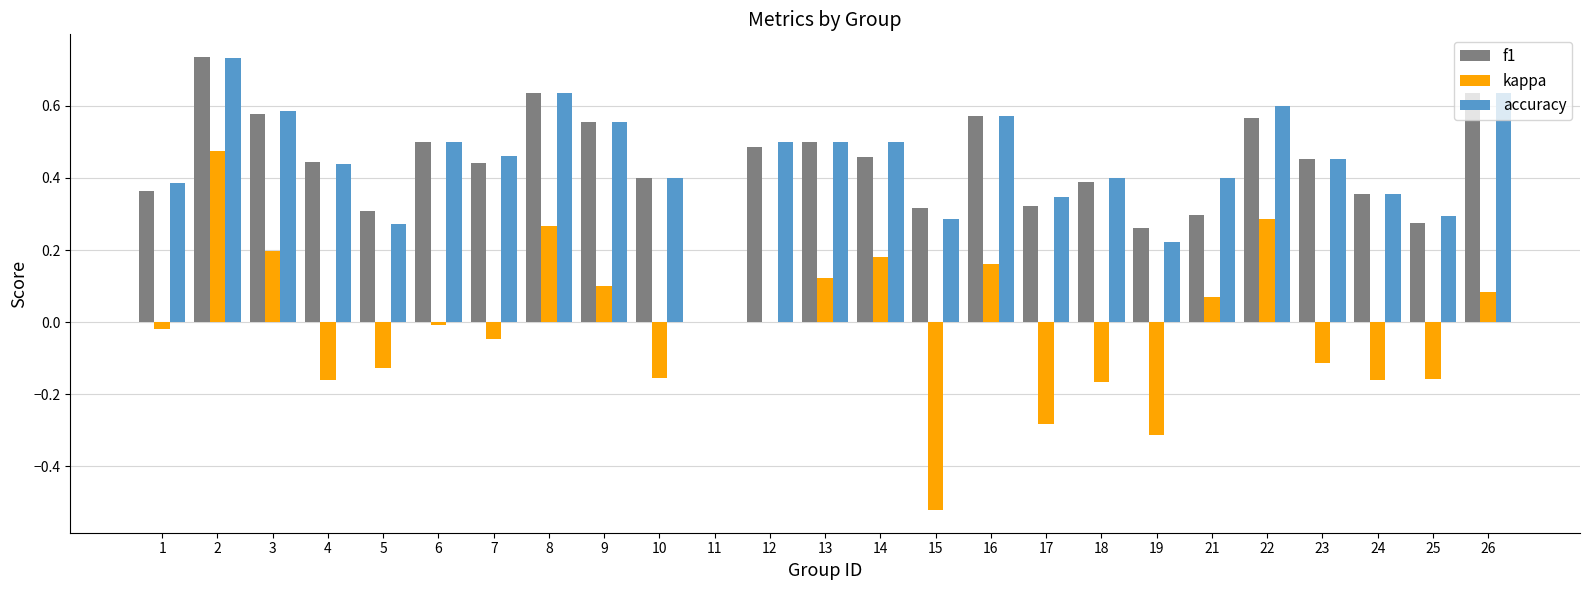

Are the bars grouped side by side (vs. stacked)?

Yes